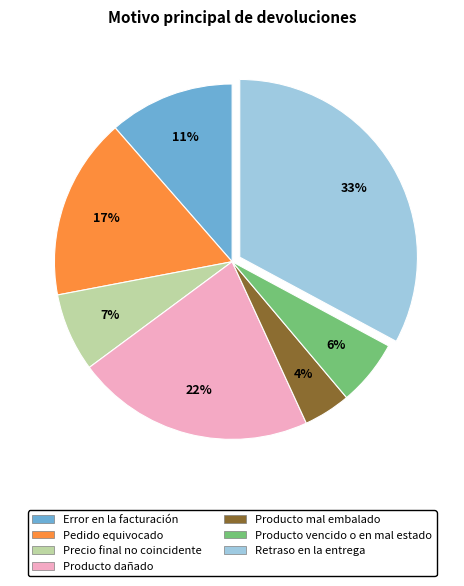

What percentage is the Producto dañado slice, to the nearest percent?

22%